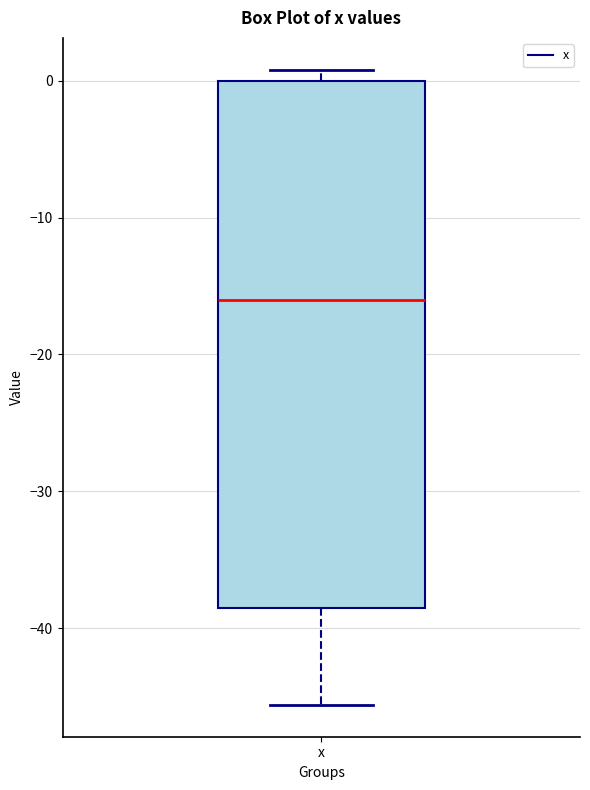

Read this box plot against the y-axis: the position of the median line, the range covered by the box, and the ends of both whiskers. The values are not printed on the chart, so give them approximately, as read against the axis.

median -16, box -38 to 0, whiskers -46 to 1